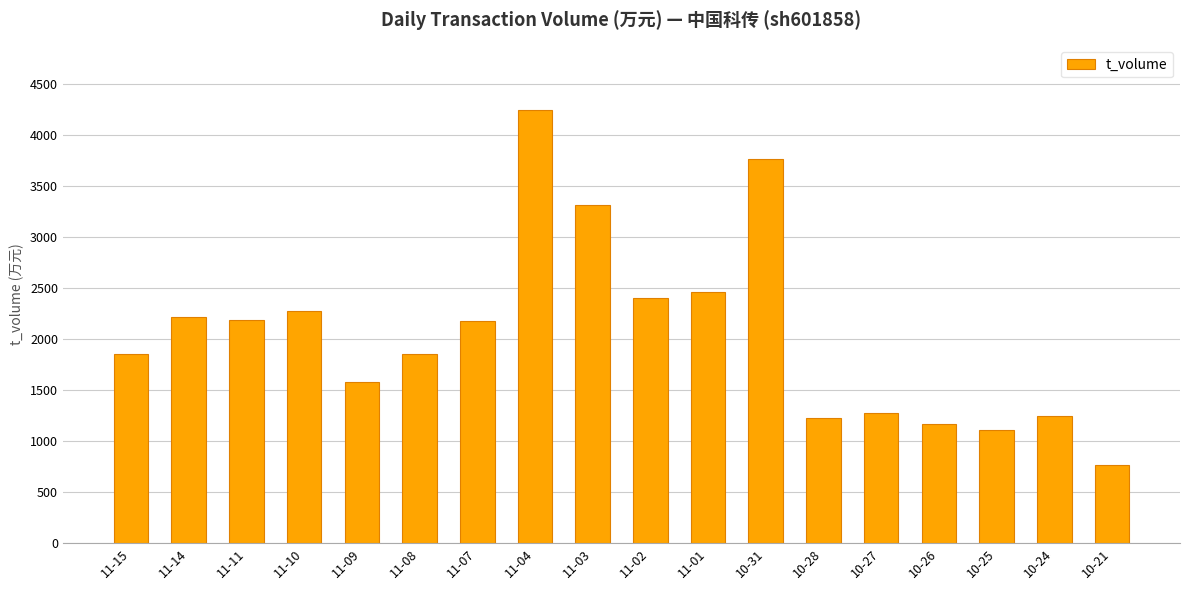

What is the difference between the values at 10-27 and 11-08?

580